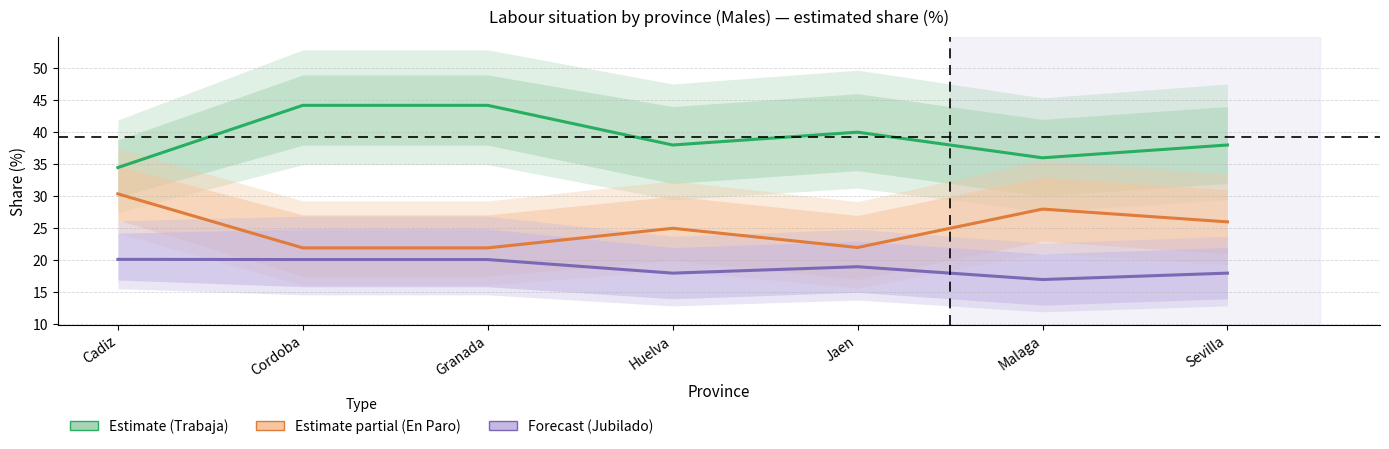

What is the value of the En Paro (Partial) point at the 2nd from the left?

21.9